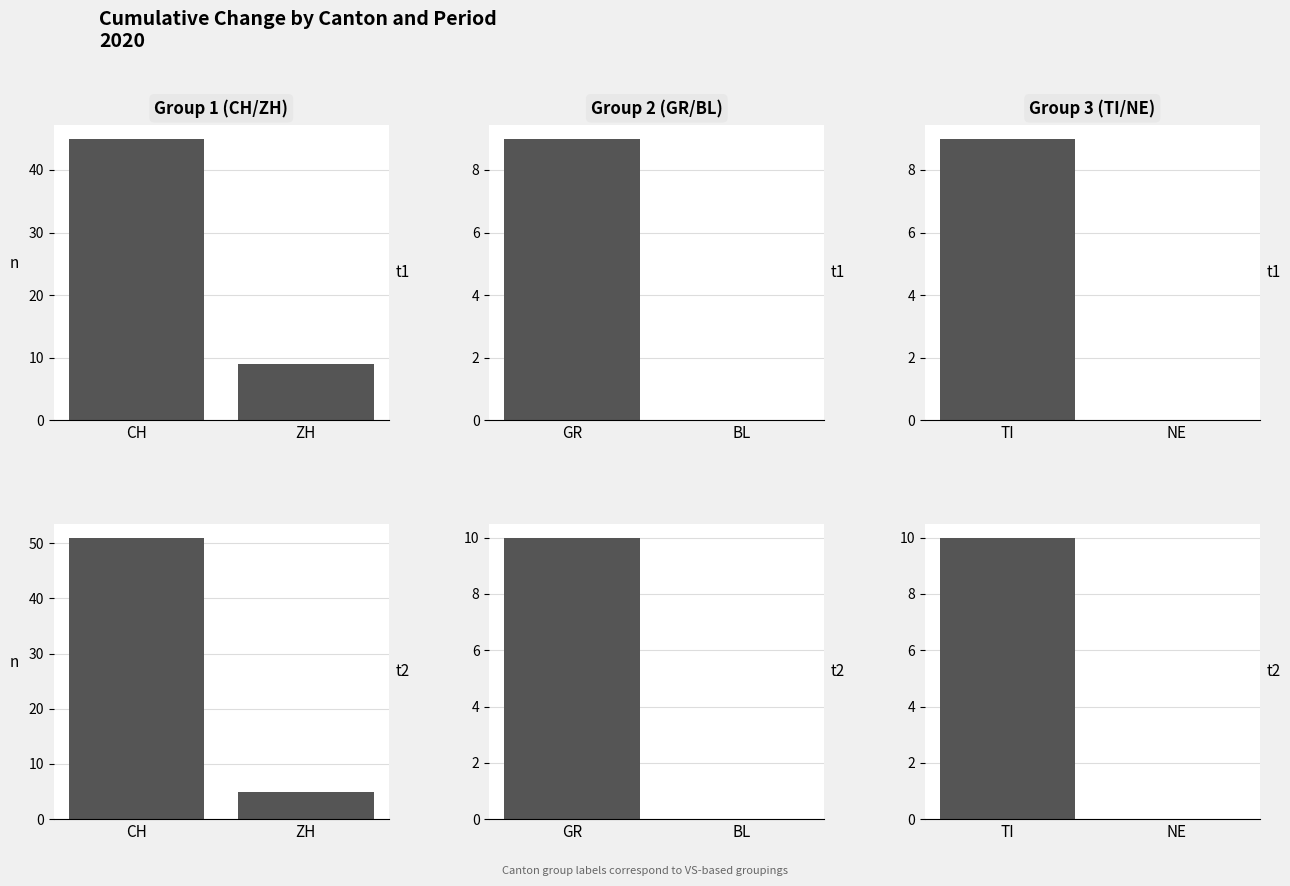

What is the label of the 1st bar from the right?

ZH